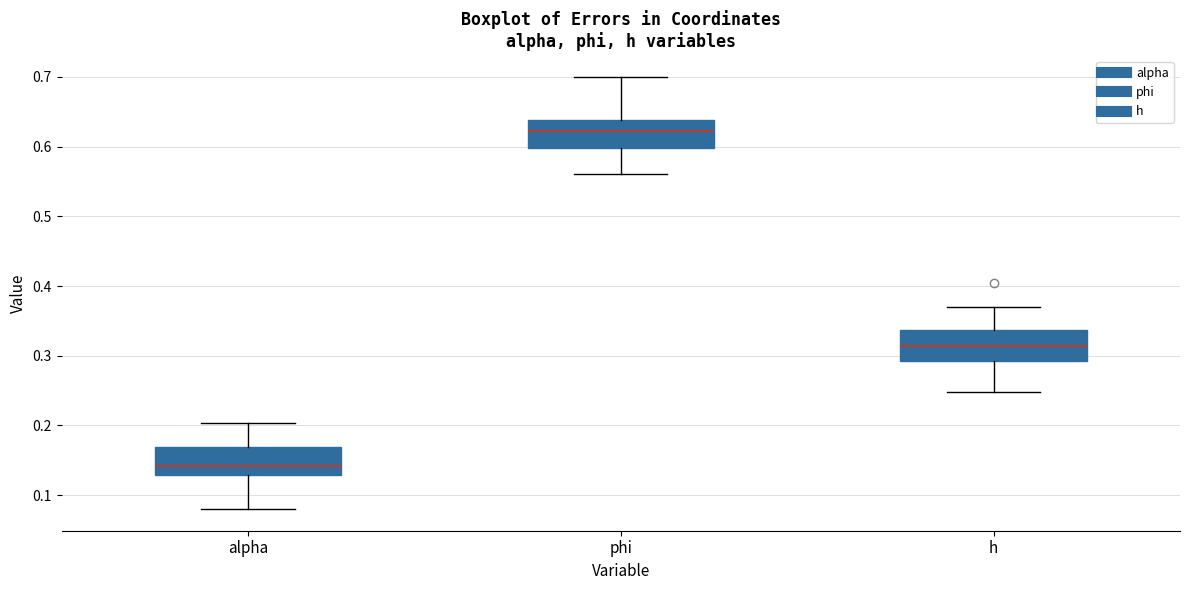

Which box's median line is the highest?

phi